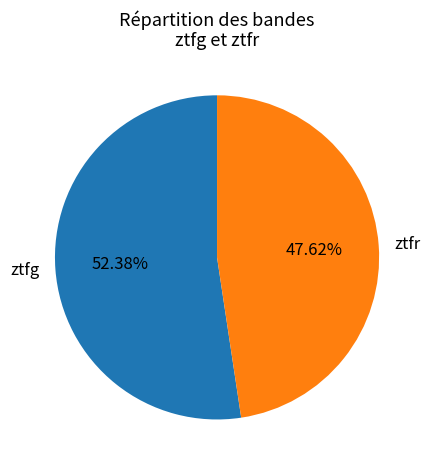

Approximately how many times larger is the value at ztfr compared to ztfg?

0.9